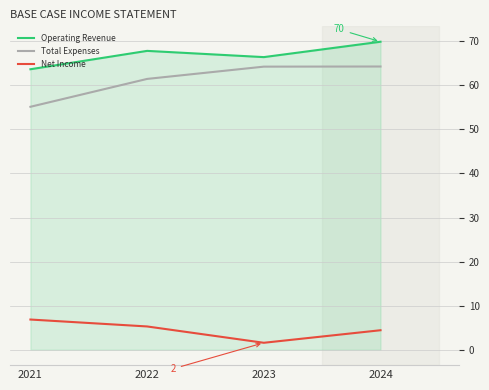

True or false: Net Income and Operating Revenue cross at least once.

False